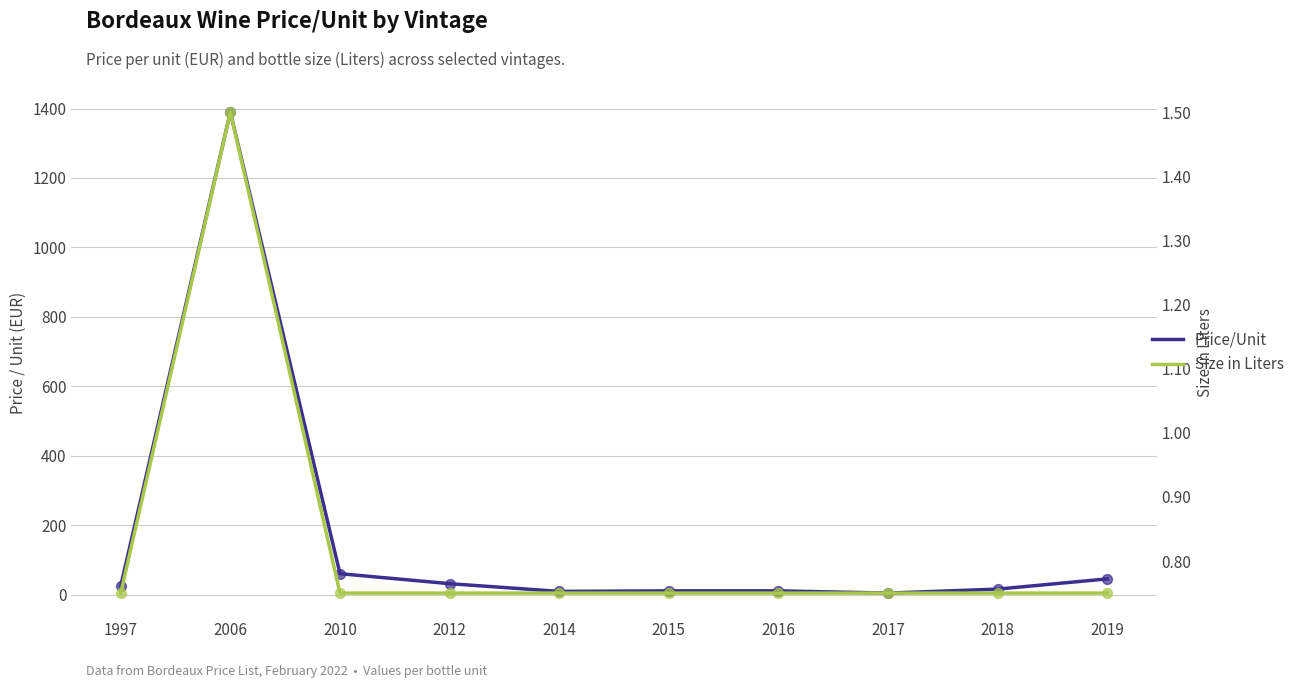

What are all the series names shown in the legend?

Price/Unit, Size in Liters